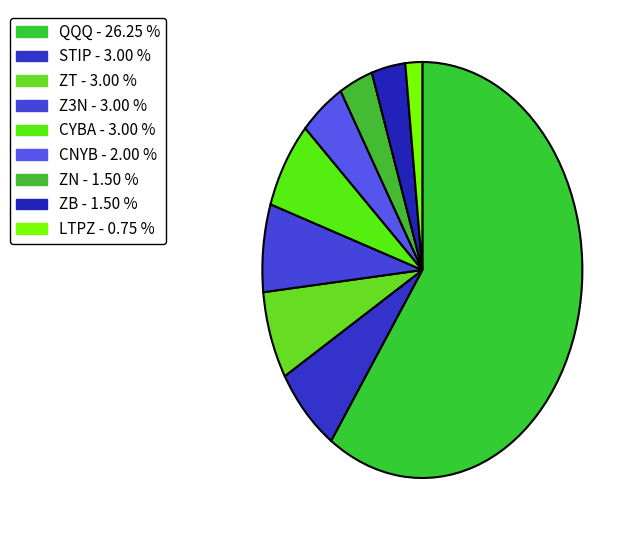

What is the majority slice?

QQQ